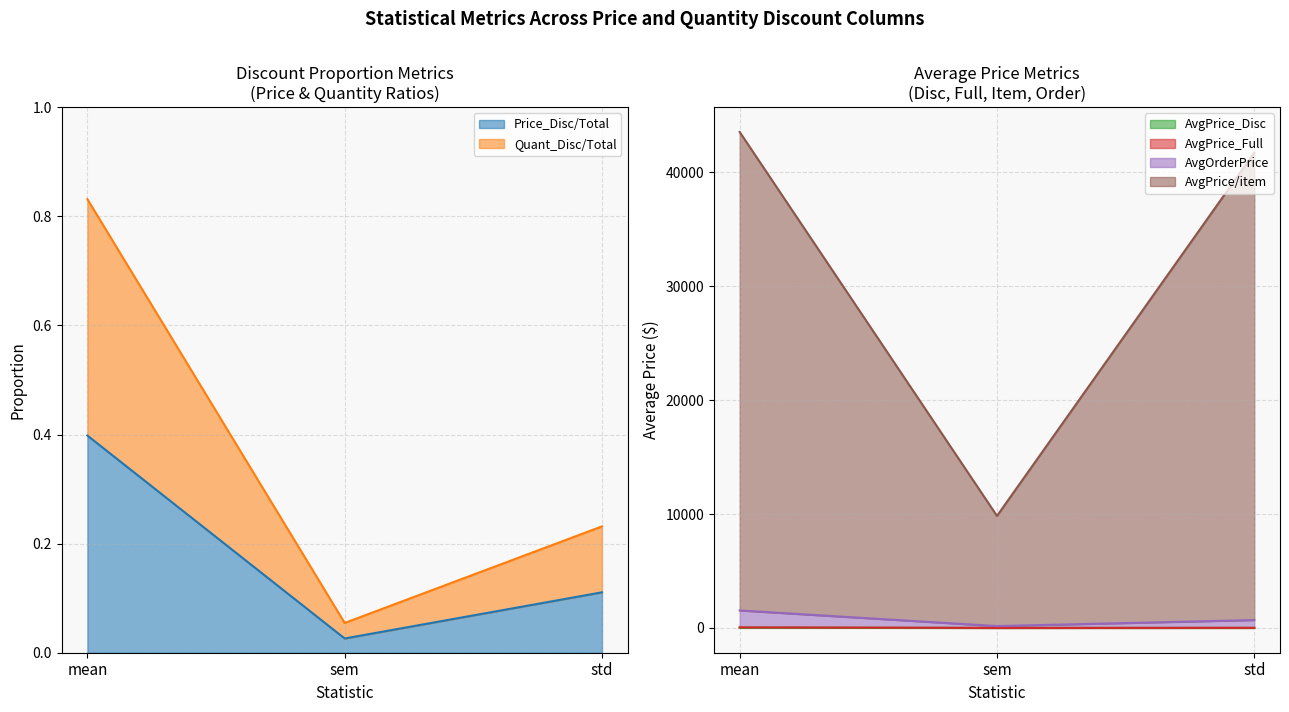

Reading left to right, transcribe all the data shown in this chart.

Price_Disc/Total: mean=0.4	sem=0.0	std=0.1
Quant_Disc/Total: mean=0.8	sem=0.1	std=0.2
AvgPrice_Disc: mean=22.2	sem=0.6	std=2.7
AvgPrice_Full: mean=48.1	sem=1.7	std=7.1
AvgPrice/item: mean=43557.1	sem=9839.0	std=41743.4
AvgOrderPrice: mean=1536.5	sem=163.3	std=692.7